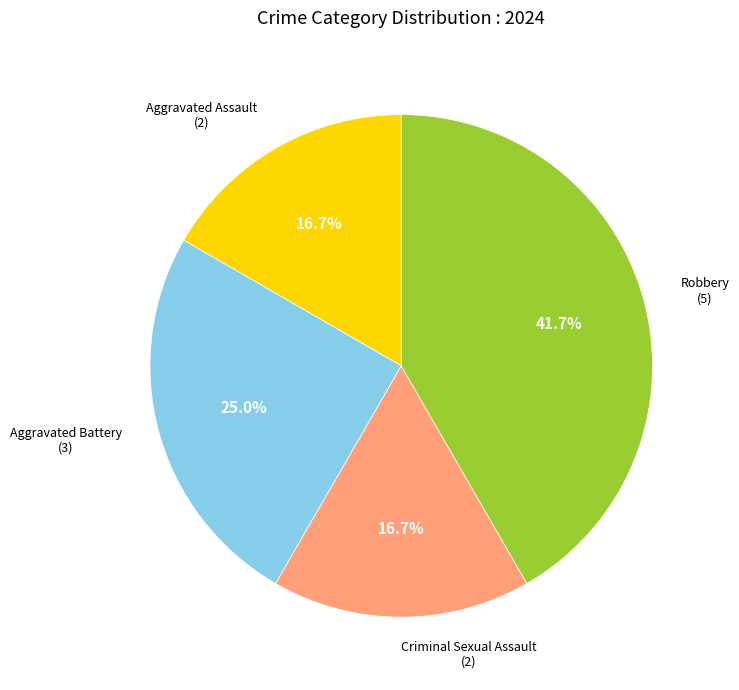

Is there a majority slice in this chart?

No